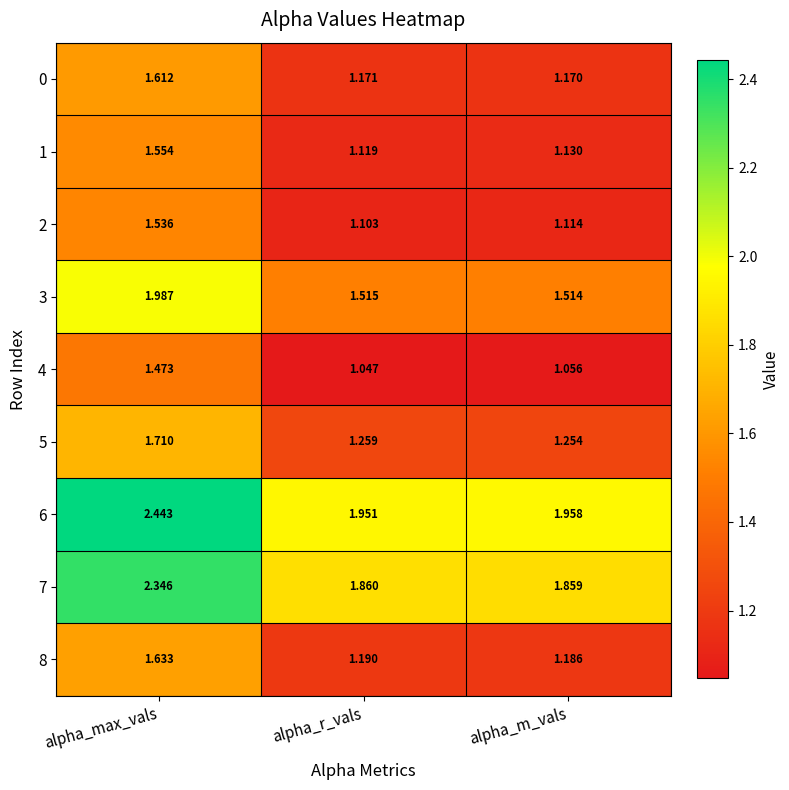

Is the value of 1 at alpha_r_vals greater than the value of 8 at alpha_max_vals?

No